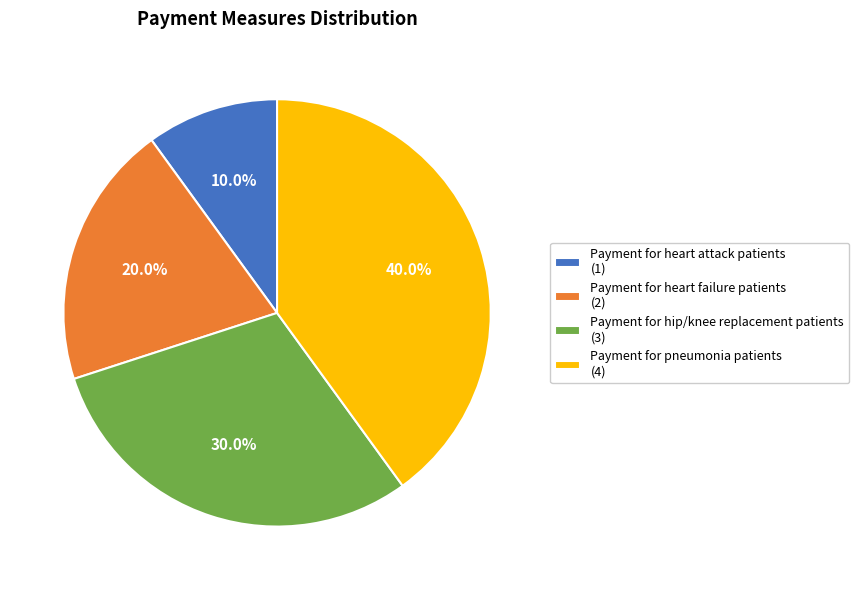

Rank the categories by value from highest to lowest.

Payment for pneumonia patients, Payment for hip/knee replacement patients, Payment for heart failure patients, Payment for heart attack patients